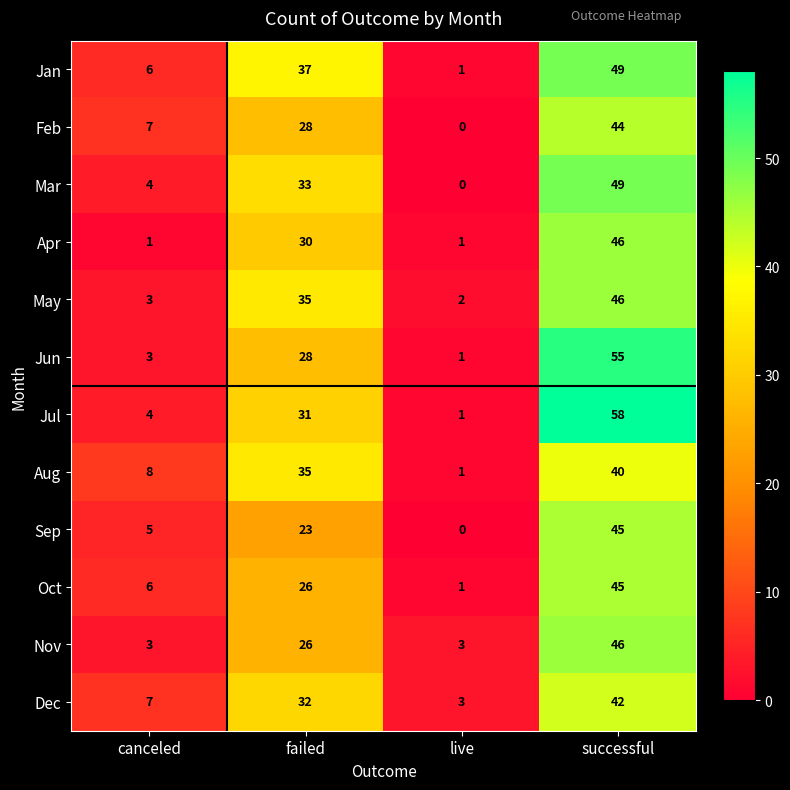

Between canceled and successful, which series saw the biggest shift?

Jul